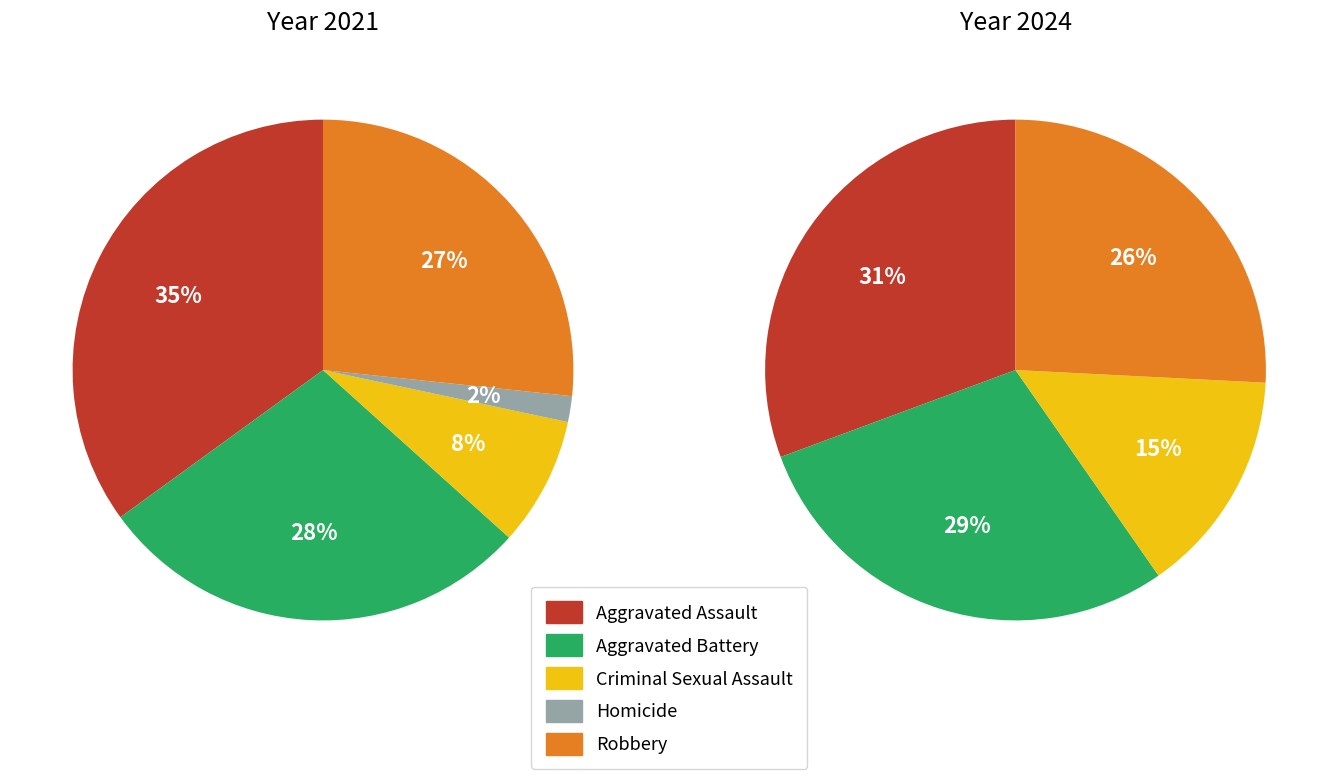

The 2 slice represents 15% of the pie. True or false?

True